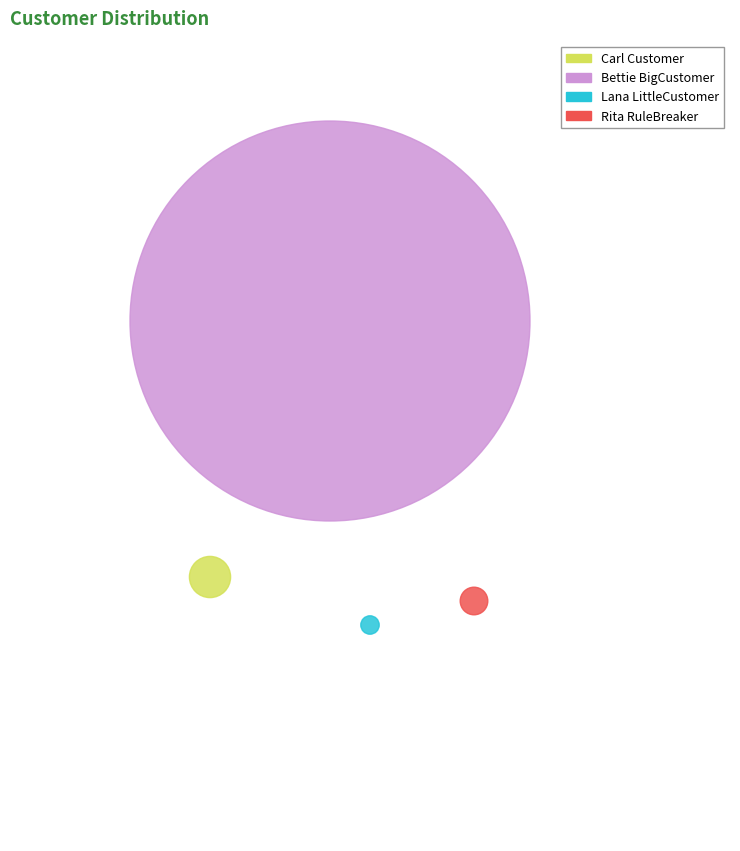

How many segments does this pie chart have?

4